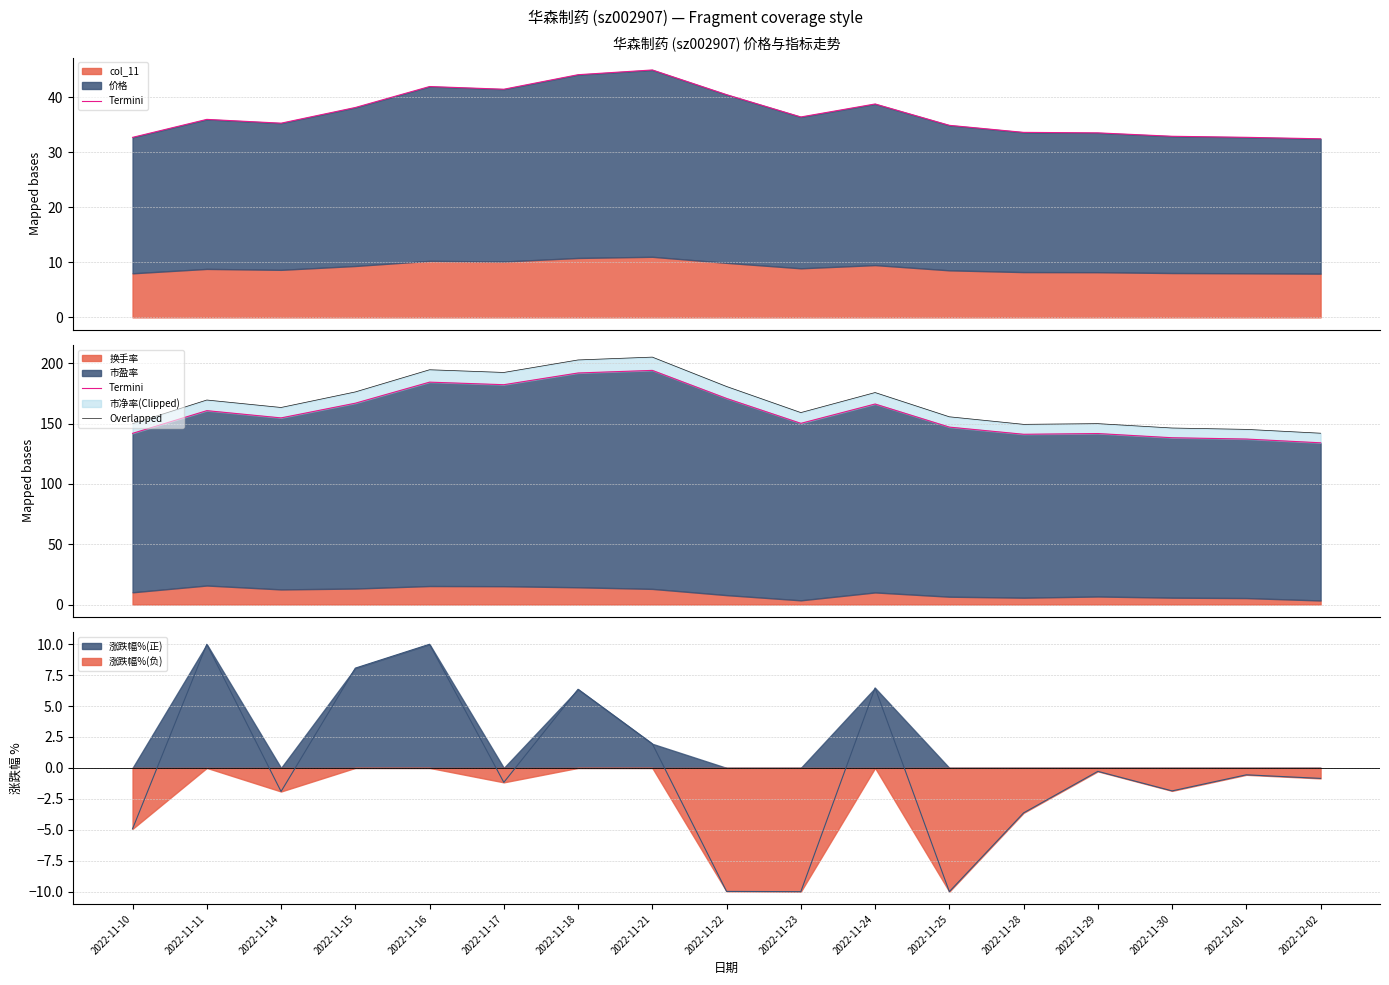

What is the difference between the highest and lowest values at 2022-11-24?

9.5